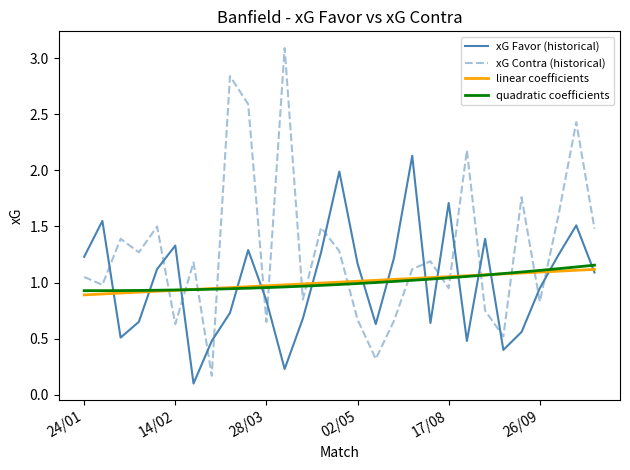

What is the maximum value for xG Favor (historical)?

2.1